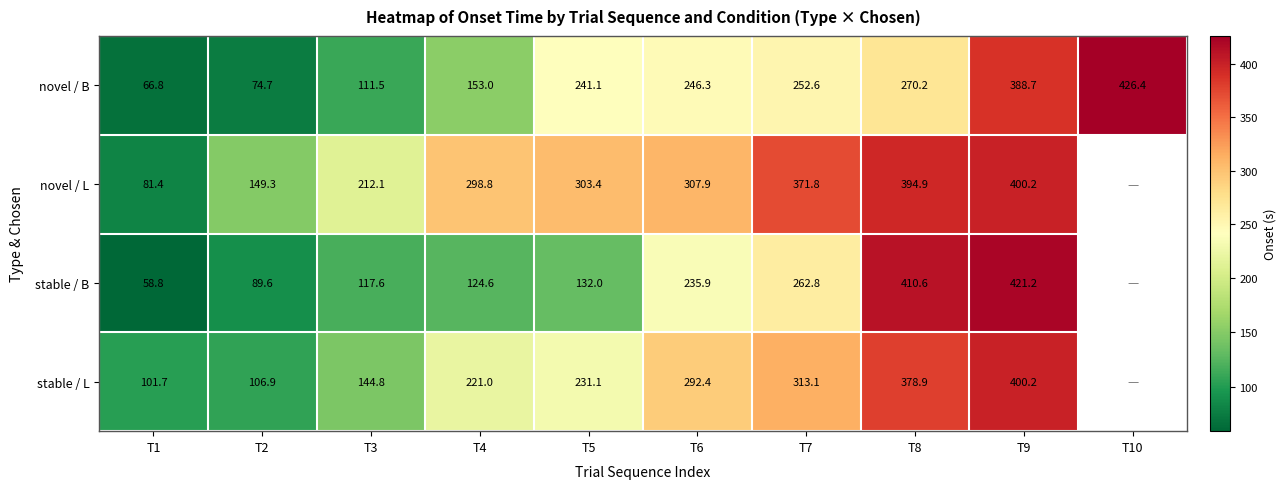

Rank the series at T2 from highest to lowest value.

novel / L, stable / L, stable / B, novel / B